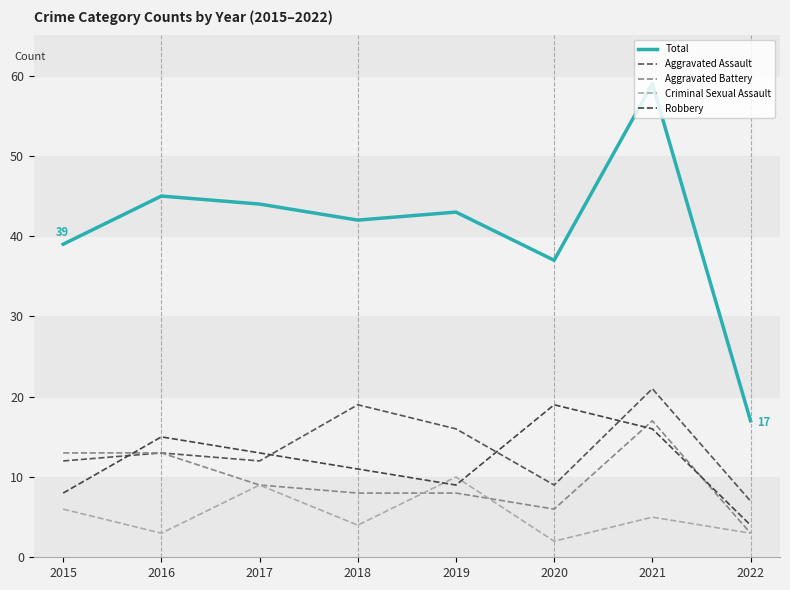

What is the value of the Robbery point at the 5th from the left?

9